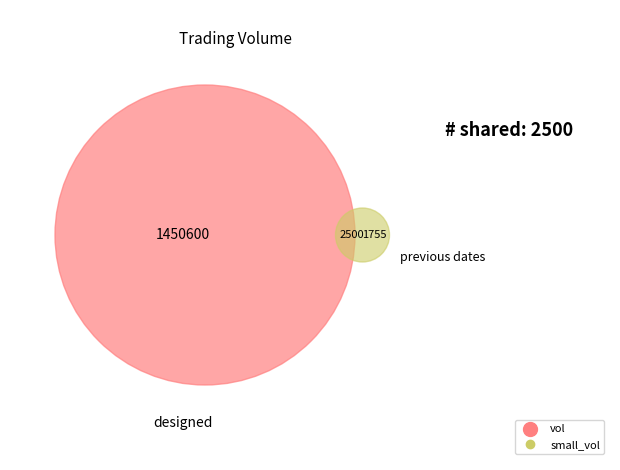

Is it true that 2020-03-20 is 1% of the pie?

False